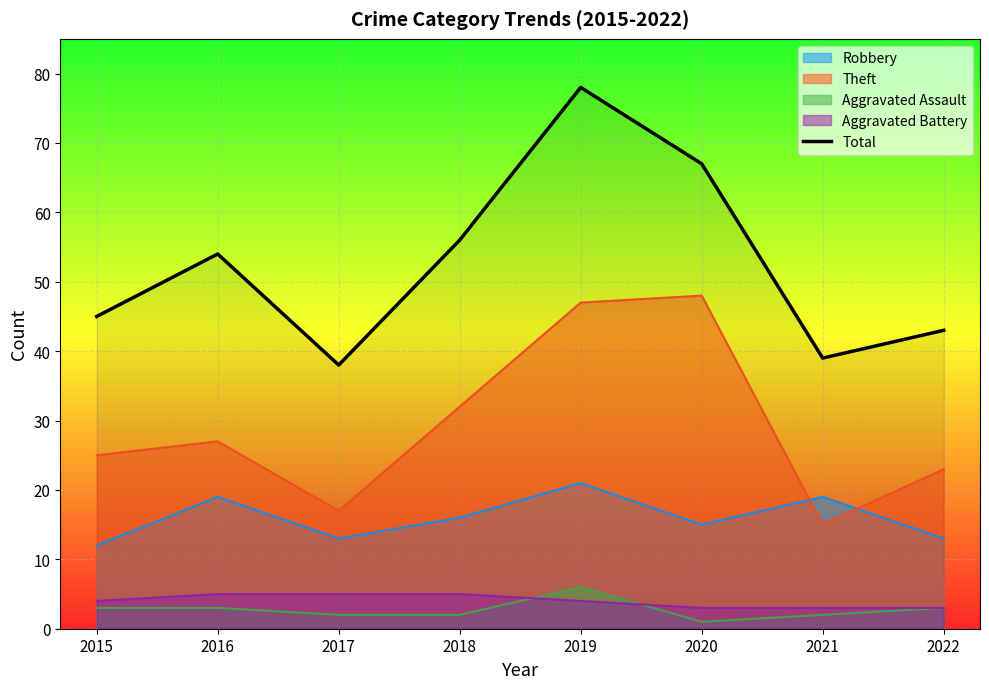

Which has a higher value, 2017 or 2021?

2021